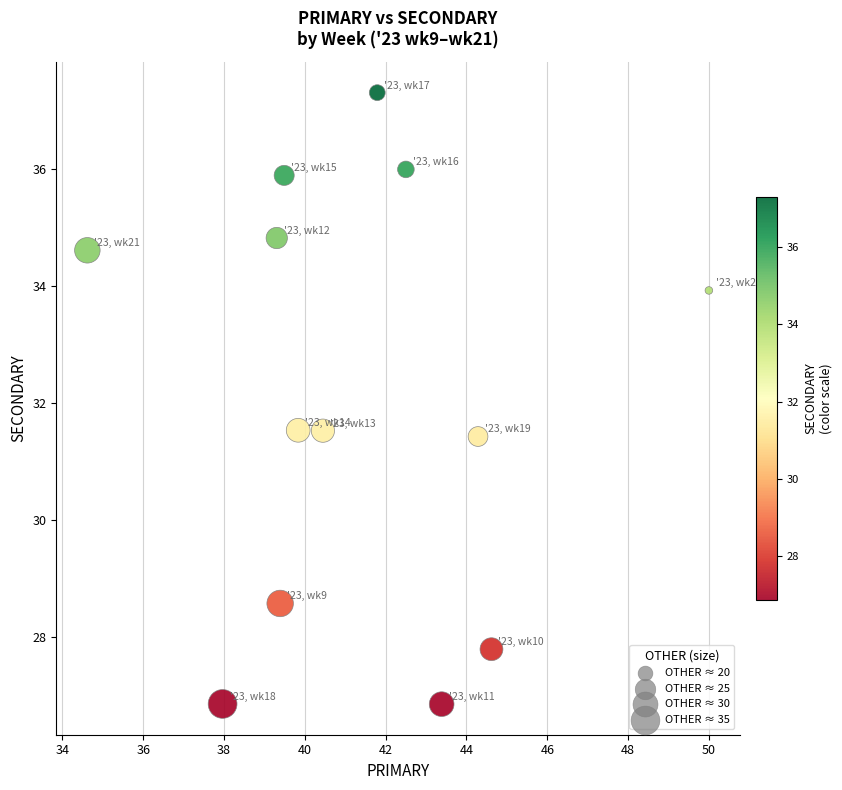

What is the range of X values (max minus min)?

15.4